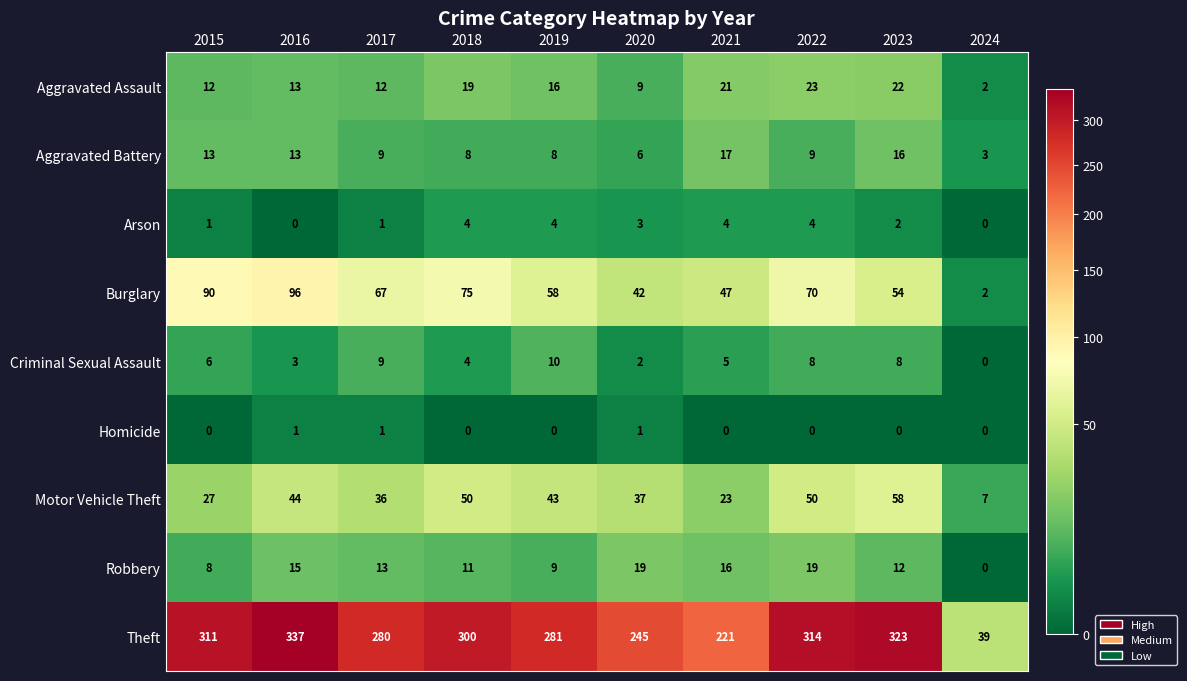

List the series in order of their peak value, highest first.

Theft, Burglary, Motor Vehicle Theft, Aggravated Assault, Robbery, Aggravated Battery, Criminal Sexual Assault, Arson, Homicide